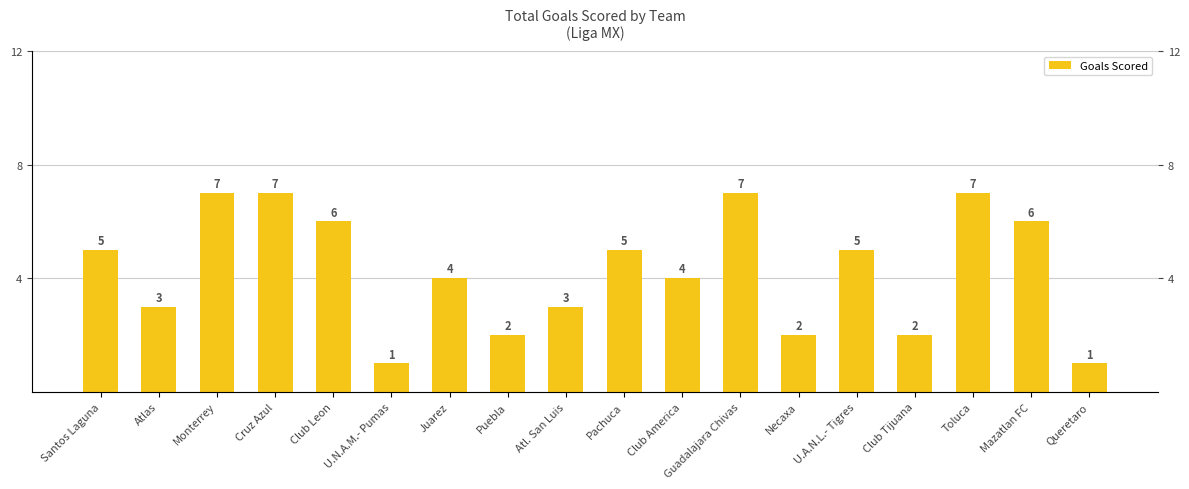

Rank the categories by value from lowest to highest.

U.N.A.M.- Pumas, Queretaro, Puebla, Necaxa, Club Tijuana, Atlas, Atl. San Luis, Juarez, Club America, Santos Laguna, Pachuca, U.A.N.L.- Tigres, Club Leon, Mazatlan FC, Monterrey, Cruz Azul, Guadalajara Chivas, Toluca